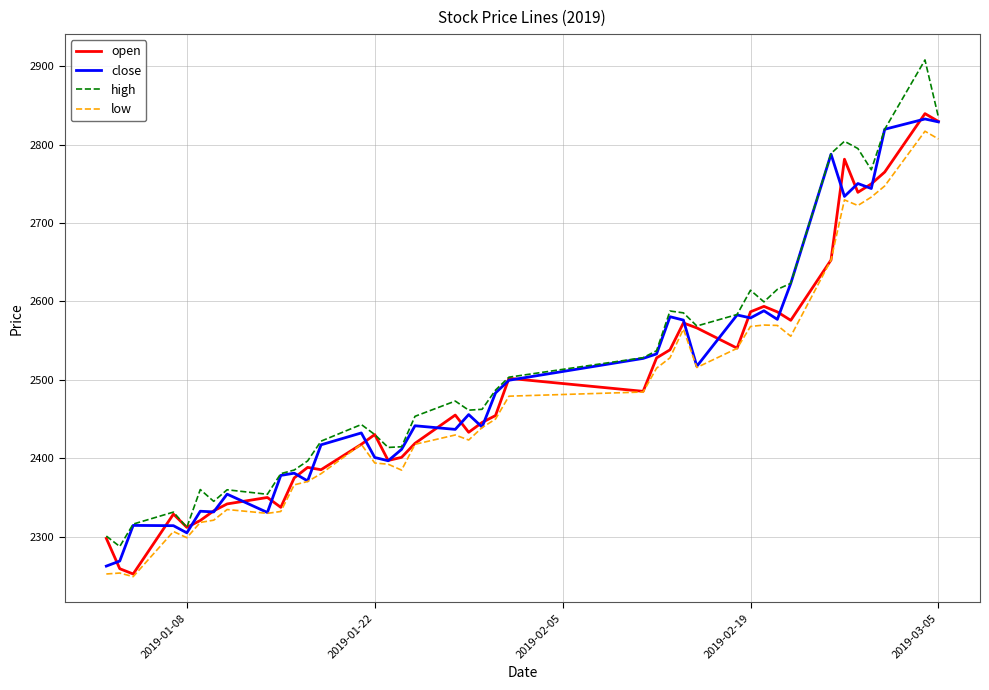

Which series has the widest spread of values?

high